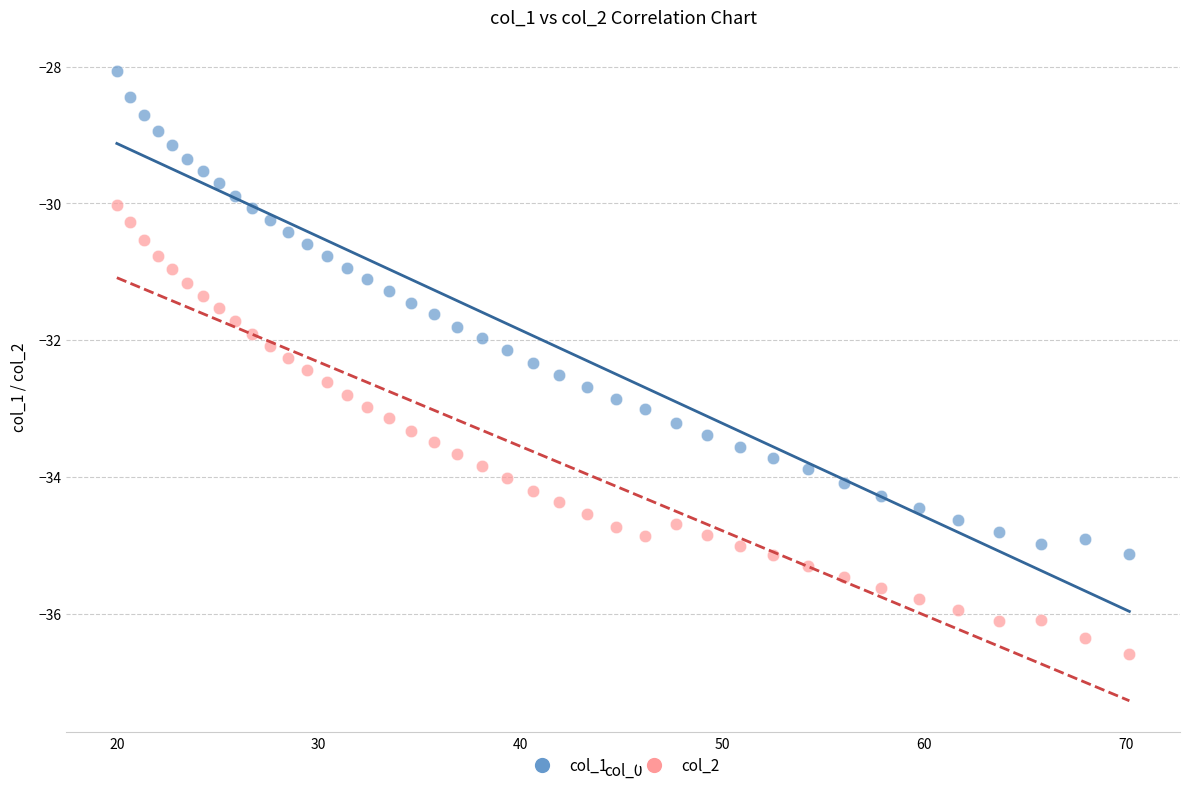

Which series contains the lowest Y value?

col_2